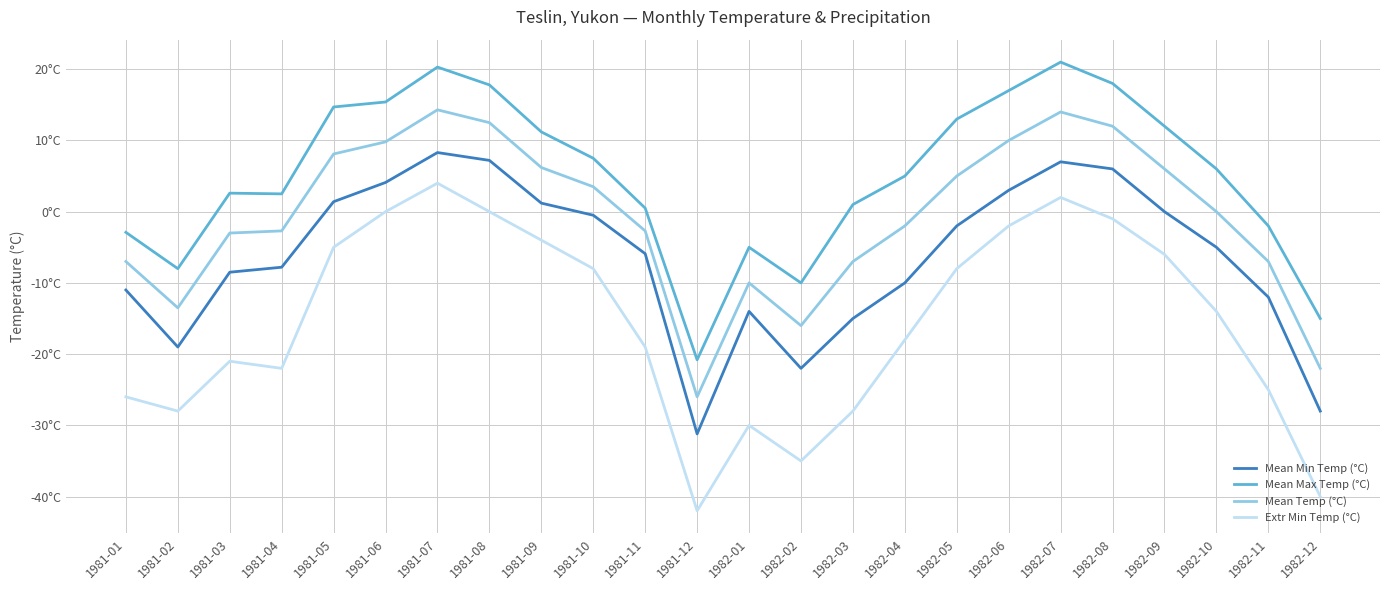

Reading left to right, list all the values displayed in this chart.

Mean Min Temp (°C): 1981-01=-11.0	1981-02=-19.0	1981-03=-8.5	1981-04=-7.8	1981-05=1.4	1981-06=4.1	1981-07=8.3	1981-08=7.2	1981-09=1.2	1981-10=-0.5	1981-11=-5.9	1981-12=-31.2	1982-01=-14.0	1982-02=-22.0	1982-03=-15.0	1982-04=-10.0	1982-05=-2.0	1982-06=3.0	1982-07=7.0	1982-08=6.0	1982-09=0.0	1982-10=-5.0	1982-11=-12.0	1982-12=-28.0
Mean Max Temp (°C): 1981-01=-2.9	1981-02=-8.0	1981-03=2.6	1981-04=2.5	1981-05=14.7	1981-06=15.4	1981-07=20.3	1981-08=17.8	1981-09=11.2	1981-10=7.5	1981-11=0.5	1981-12=-20.8	1982-01=-5.0	1982-02=-10.0	1982-03=1.0	1982-04=5.0	1982-05=13.0	1982-06=17.0	1982-07=21.0	1982-08=18.0	1982-09=12.0	1982-10=6.0	1982-11=-2.0	1982-12=-15.0
Mean Temp (°C): 1981-01=-7.0	1981-02=-13.5	1981-03=-3.0	1981-04=-2.7	1981-05=8.1	1981-06=9.8	1981-07=14.3	1981-08=12.5	1981-09=6.2	1981-10=3.5	1981-11=-2.7	1981-12=-26.0	1982-01=-10.0	1982-02=-16.0	1982-03=-7.0	1982-04=-2.0	1982-05=5.0	1982-06=10.0	1982-07=14.0	1982-08=12.0	1982-09=6.0	1982-10=0.0	1982-11=-7.0	1982-12=-22.0
Extr Min Temp (°C): 1981-01=-26.0	1981-02=-28.0	1981-03=-21.0	1981-04=-22.0	1981-05=-5.0	1981-06=0.0	1981-07=4.0	1981-08=0.0	1981-09=-4.0	1981-10=-8.0	1981-11=-19.0	1981-12=-42.0	1982-01=-30.0	1982-02=-35.0	1982-03=-28.0	1982-04=-18.0	1982-05=-8.0	1982-06=-2.0	1982-07=2.0	1982-08=-1.0	1982-09=-6.0	1982-10=-14.0	1982-11=-25.0	1982-12=-40.0